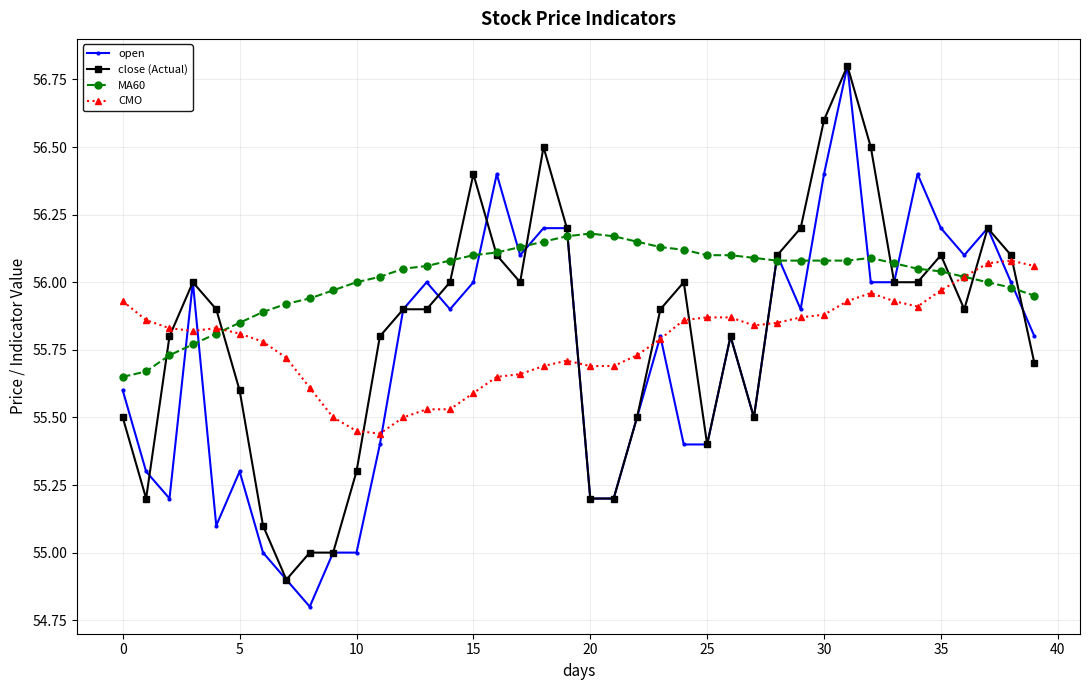

Which series has the largest total across all categories?

MA60